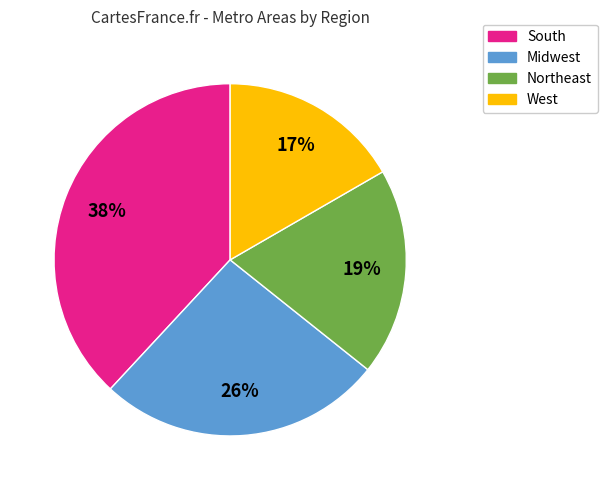

Which has a higher value, Midwest or West?

Midwest